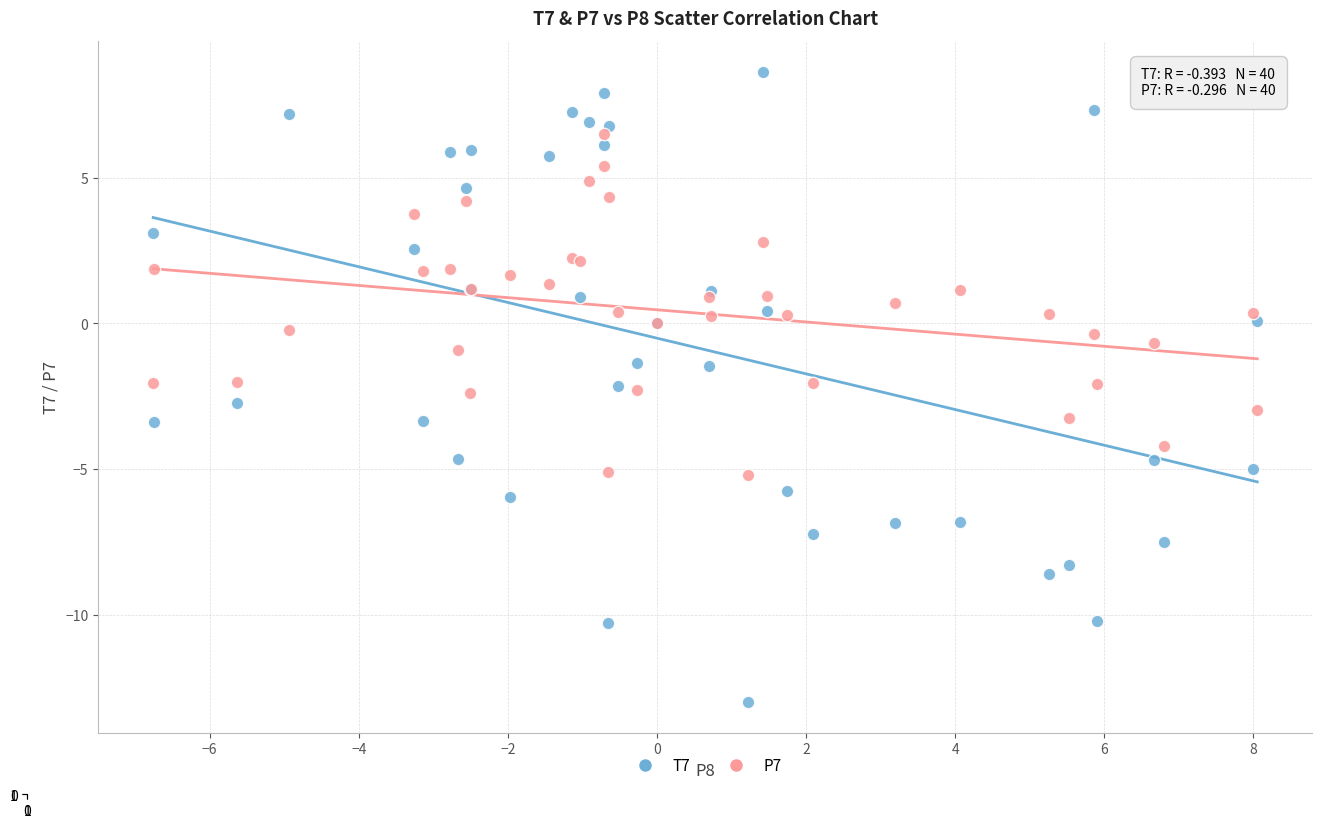

Which series contains the lowest Y value?

T7